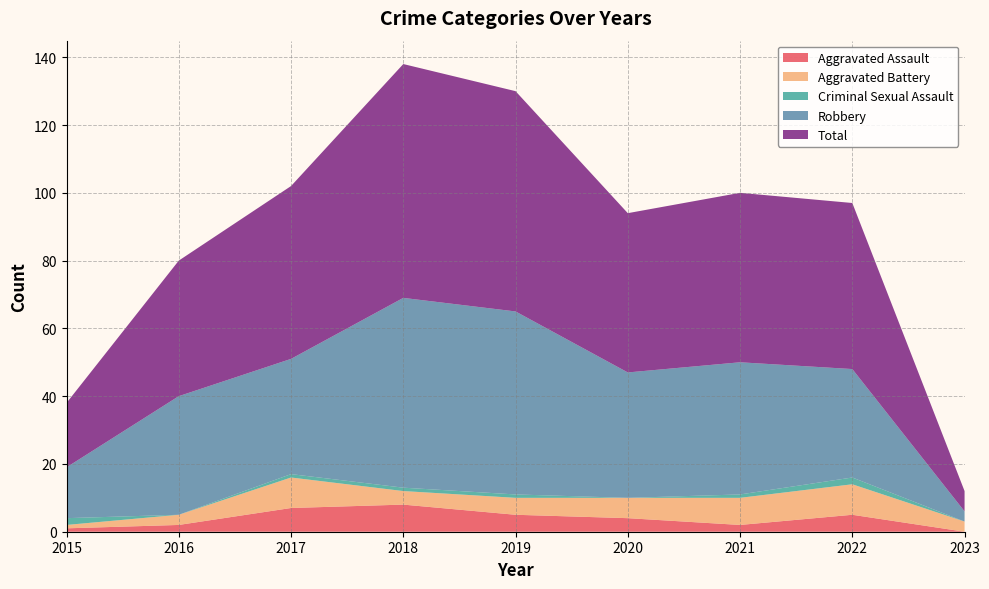

Reading right to left, transcribe all the data shown in this chart.

Aggravated Assault: 0	5	2	4	5	8	7	2	1
Aggravated Battery: 3	9	8	6	5	4	9	3	1
Criminal Sexual Assault: 0	2	1	0	1	1	1	0	2
Robbery: 3	32	39	37	54	56	34	35	15
Total: 6	49	50	47	65	69	51	40	19